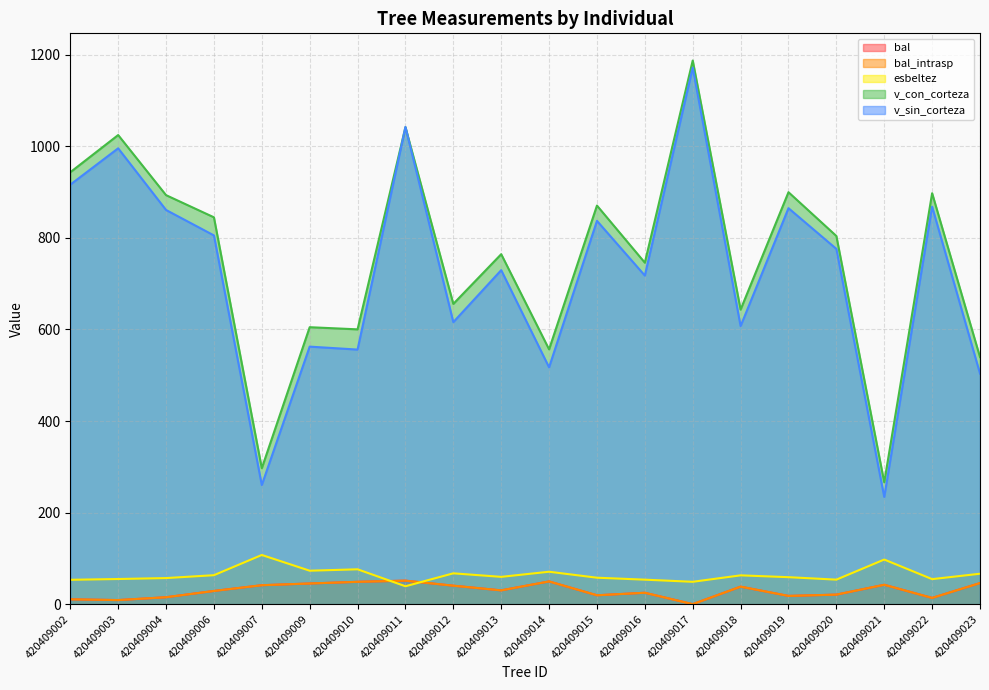

True or false: v_con_corteza has a value of 845.1 at 420409006.

True